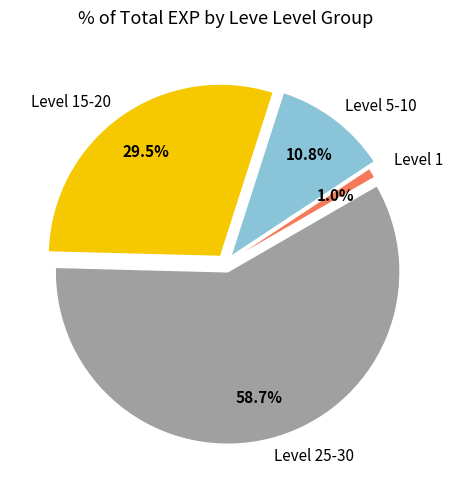

How many segments does this pie chart have?

4